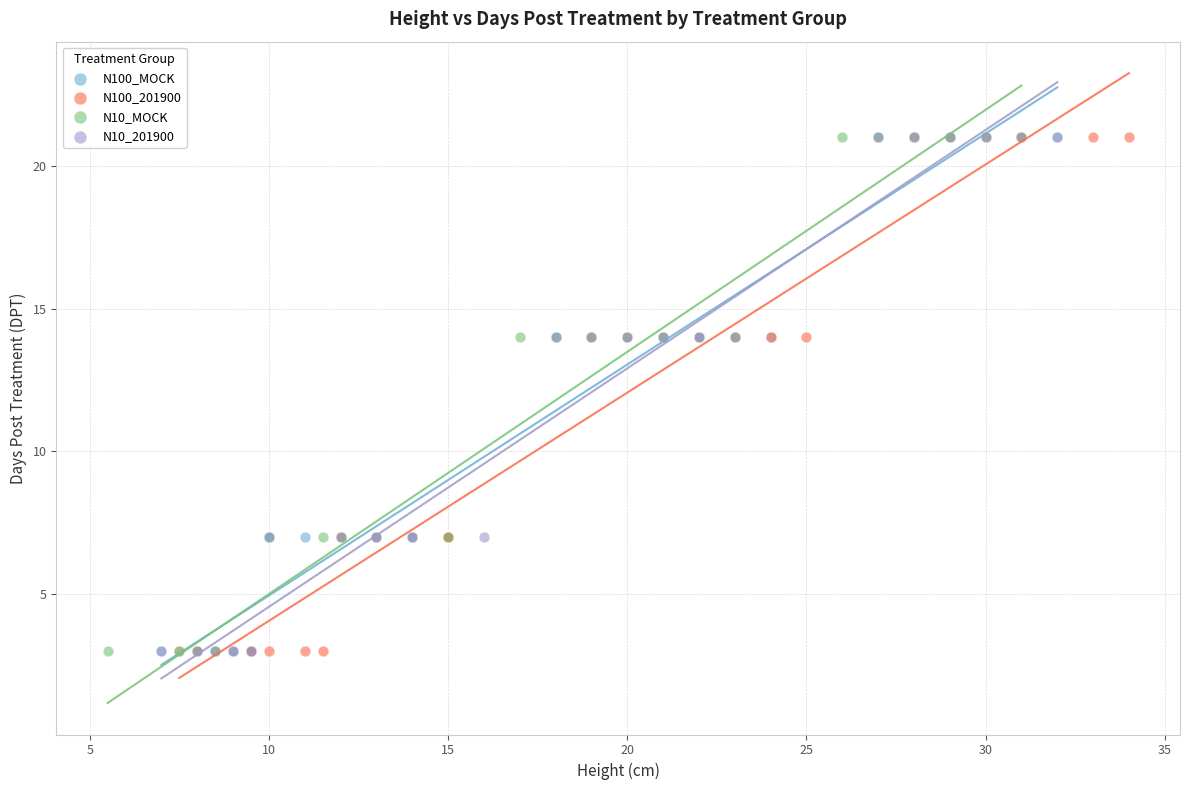

What are all the series names shown in the legend?

N100_MOCK, N100_201900, N10_MOCK, N10_201900